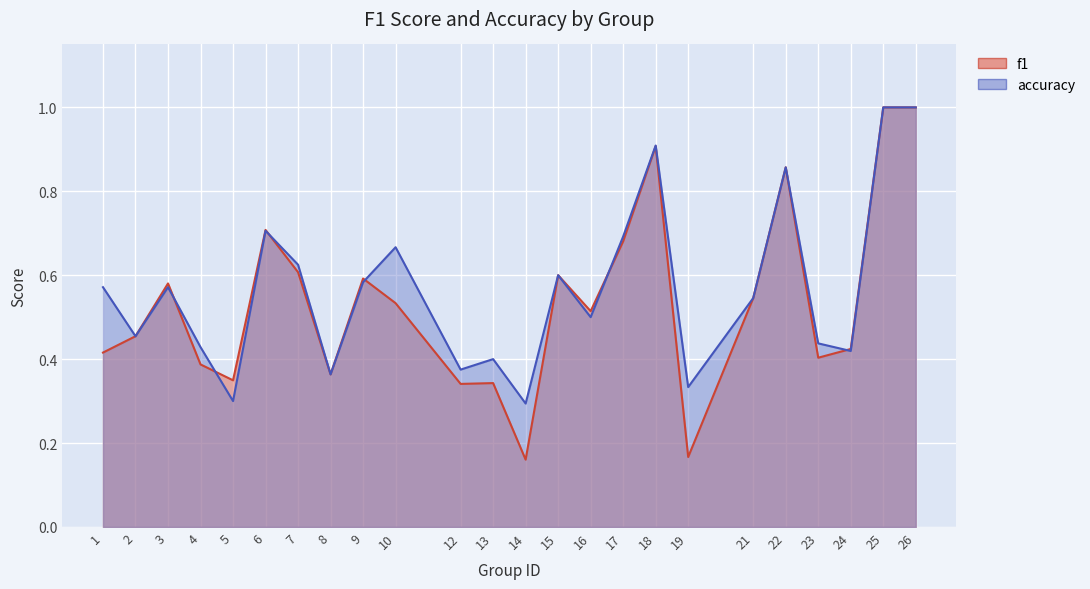

List the series in order of their peak value, lowest first.

f1, accuracy